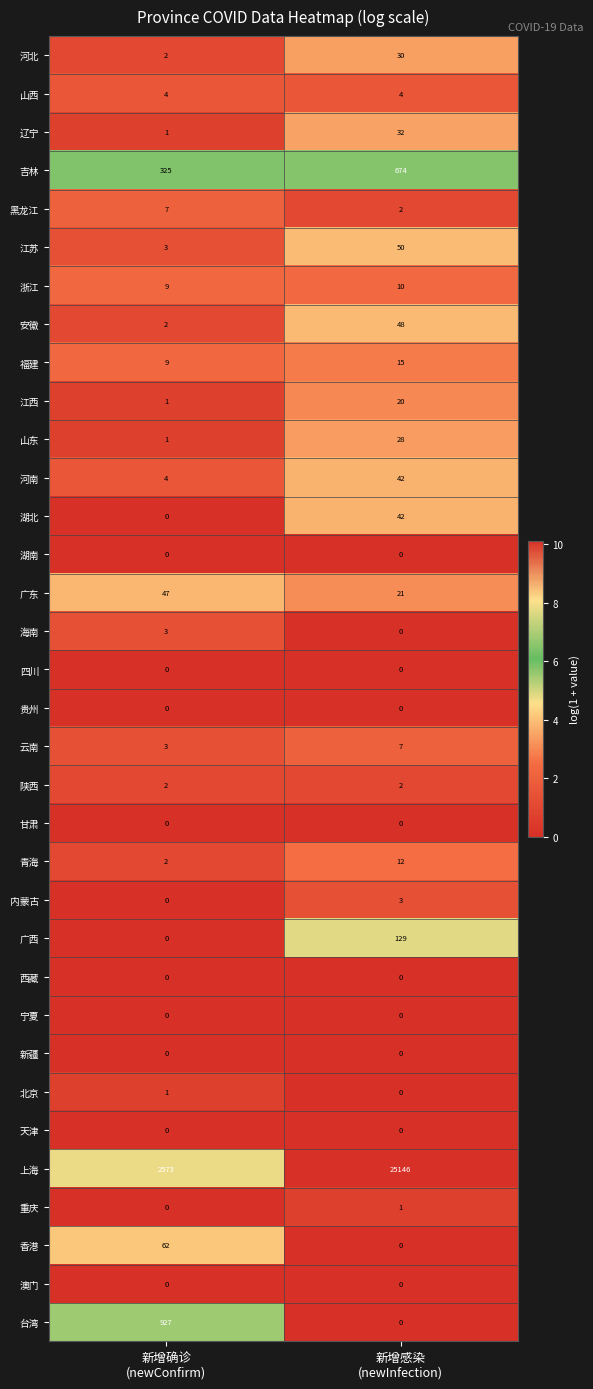

What is the spread (max minus min) of values at 新增确诊
(newConfirm)?

2573